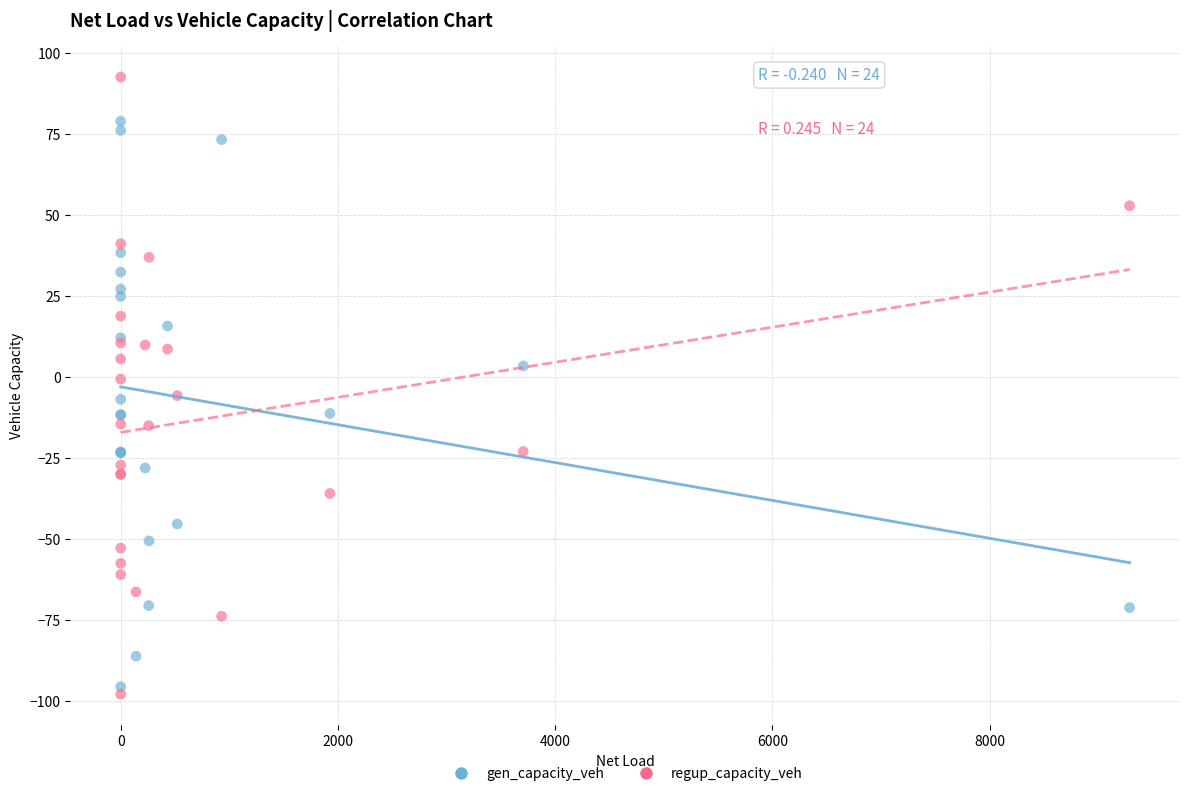

Which series contains the highest Y value?

regup_capacity_veh